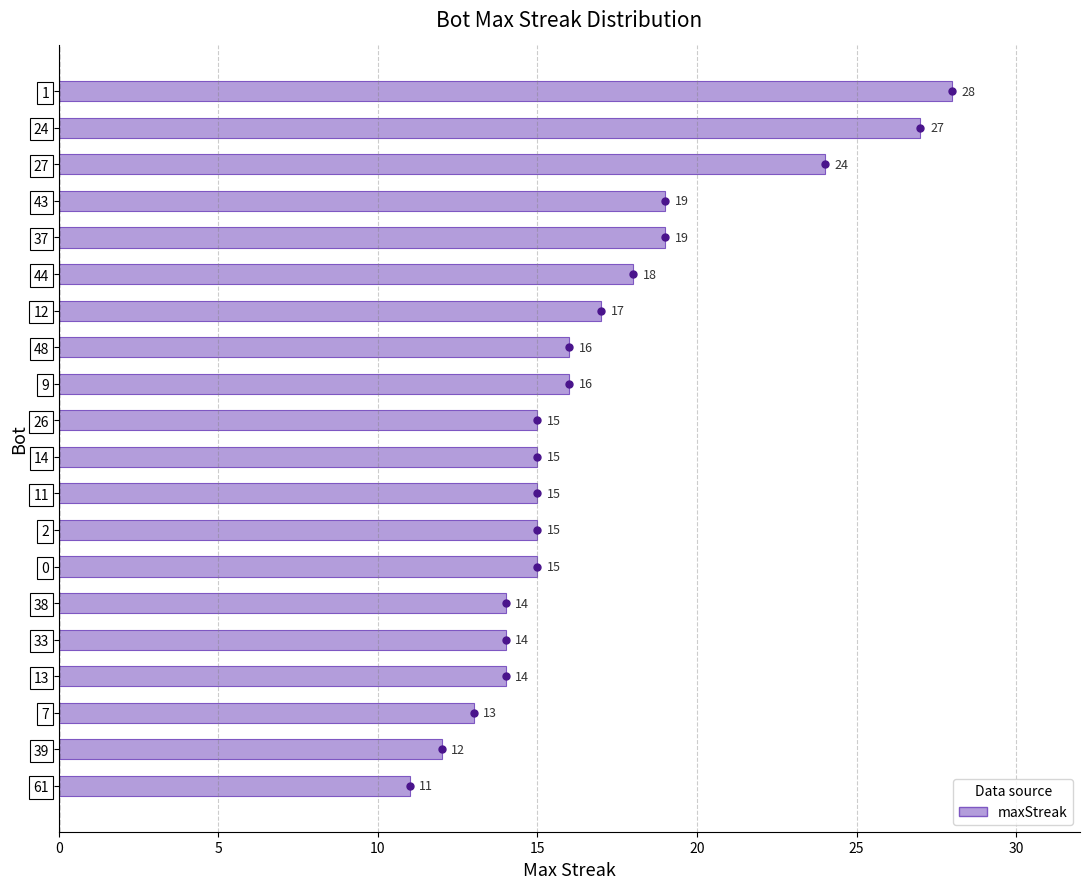

Reading top to bottom, list all the values displayed in this chart.

1=28	24=27	27=24	43=19	37=19	44=18	12=17	48=16	9=16	26=15	14=15	11=15	2=15	0=15	38=14	33=14	13=14	7=13	39=12	61=11